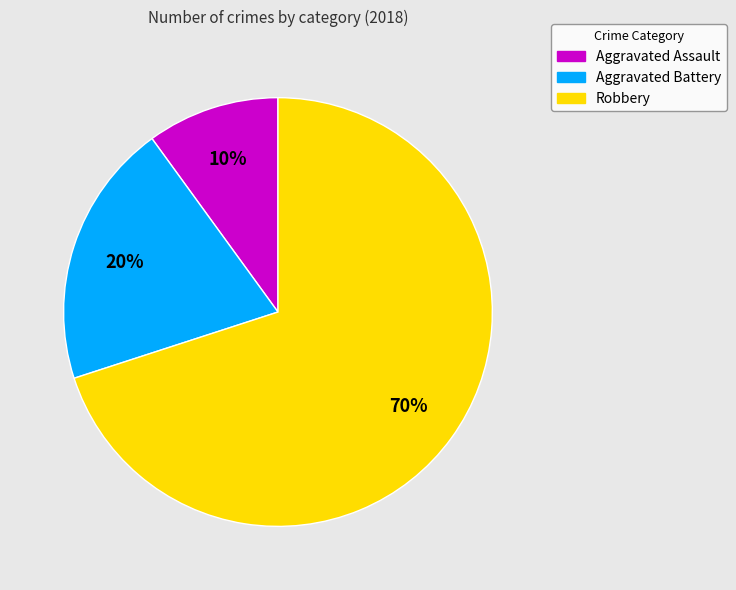

To the nearest percent, what portion does Robbery represent?

70%